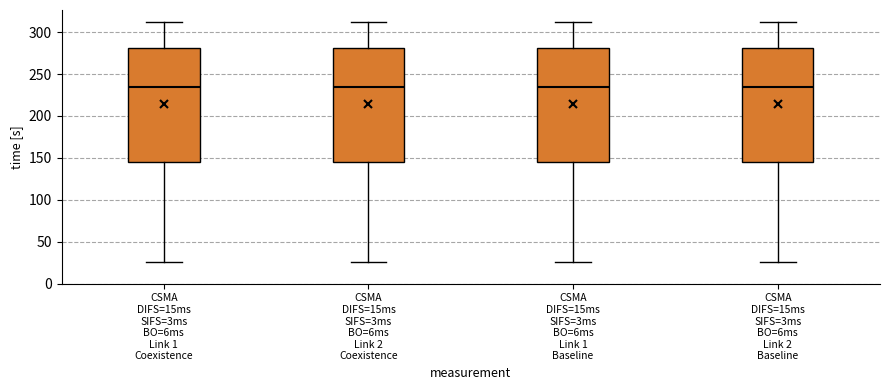

Where is the upper edge of the box for CSMA DIFS=15ms SIFS=3ms BO=6ms Link 1 Coexistence on the y-axis? The values are not printed on the chart, so give them approximately, as read against the axis.

280